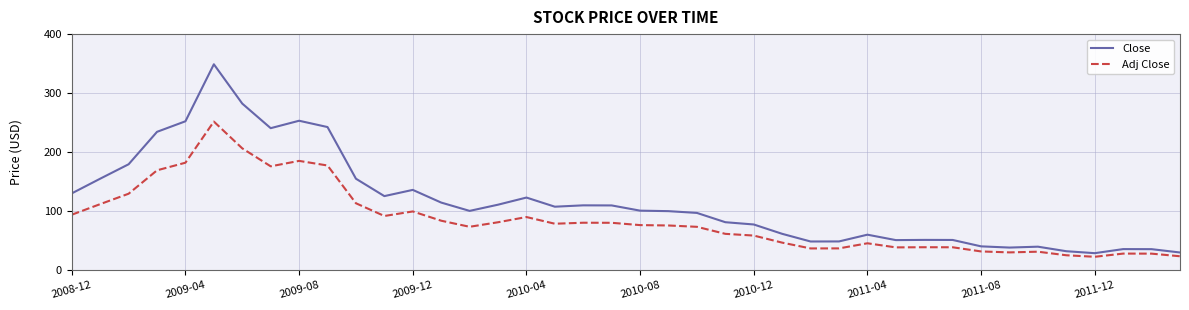

At how many categories does at least one series exceed 261?

2